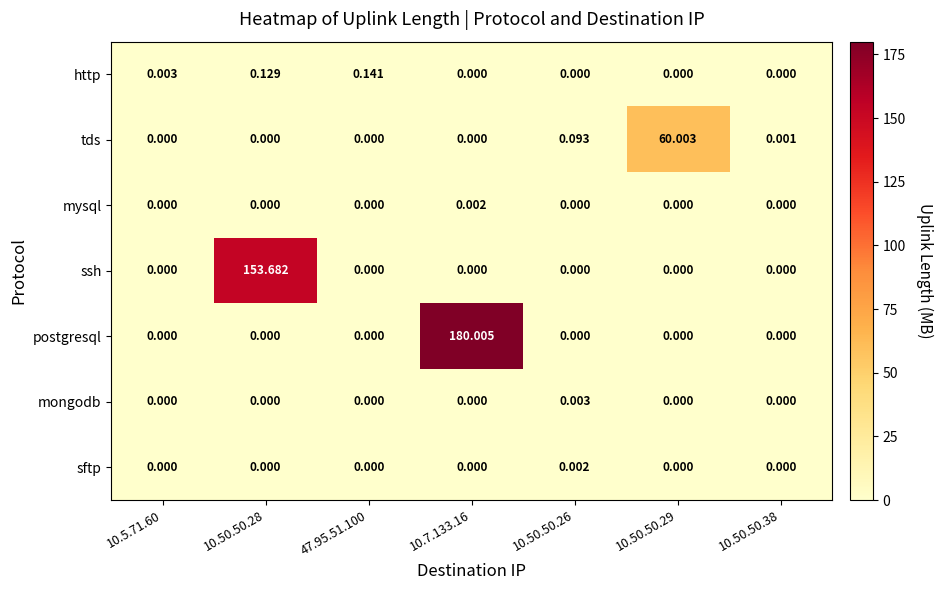

How many categories are shown in the chart?

7